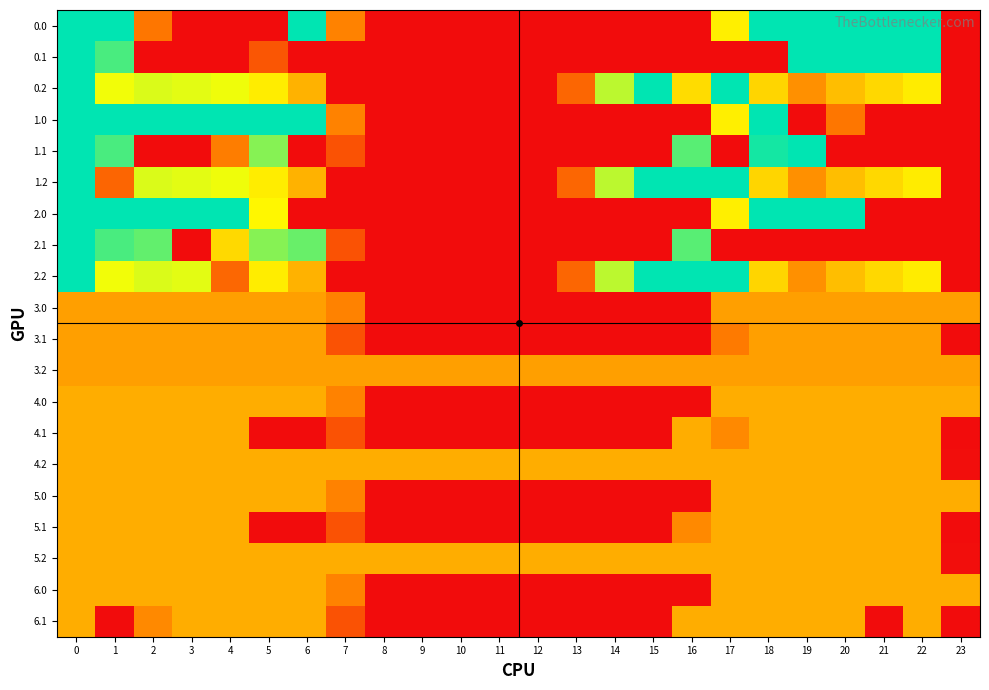

Reading left to right, transcribe all the data shown in this chart.

0.0: 0=400.0	1=400.0	2=122.9	3=0.0	4=0.0	5=0.0	6=400.0	7=136.4	8=0.0	9=0.0	10=0.0	11=0.0	12=0.0	13=0.0	14=0.0	15=0.0	16=0.0	17=250.3	18=400.0	19=400.0	20=400.0	21=400.0	22=400.0	23=0.0
0.1: 0=400.0	1=361.1	2=0.0	3=0.0	4=0.0	5=85.2	6=0.0	7=0.0	8=0.0	9=0.0	10=0.0	11=0.0	12=0.0	13=0.0	14=0.0	15=0.0	16=0.0	17=0.0	18=0.0	19=399.7	20=400.0	21=400.0	22=400.0	23=0.0
0.2: 0=400.0	1=272.7	2=285.5	3=281.0	4=274.4	5=248.1	6=187.1	7=0.0	8=0.0	9=0.0	10=0.0	11=0.0	12=0.0	13=104.4	14=301.9	15=400.0	16=230.9	17=400.0	18=223.1	19=151.1	20=199.2	21=226.4	22=247.4	23=0.0
1.0: 0=400.0	1=400.0	2=400.0	3=400.0	4=400.0	5=400.0	6=400.0	7=136.4	8=0.0	9=0.0	10=0.0	11=0.0	12=0.0	13=0.0	14=0.0	15=0.0	16=0.0	17=250.3	18=400.0	19=0.0	20=122.9	21=0.0	22=0.0	23=0.0
1.1: 0=400.0	1=361.1	2=0.0	3=0.0	4=131.9	5=329.5	6=0.0	7=81.6	8=0.0	9=0.0	10=0.0	11=0.0	12=0.0	13=0.0	14=0.0	15=0.0	16=353.7	17=0.0	18=388.5	19=399.7	20=0.0	21=0.0	22=0.0	23=0.0
1.2: 0=400.0	1=103.7	2=285.5	3=281.0	4=274.4	5=248.1	6=187.1	7=0.0	8=0.0	9=0.0	10=0.0	11=0.0	12=0.0	13=104.4	14=301.9	15=400.0	16=400.0	17=400.0	18=223.1	19=151.1	20=199.2	21=226.4	22=247.4	23=0.0
2.0: 0=400.0	1=400.0	2=400.0	3=400.0	4=400.0	5=259.3	6=0.0	7=0.0	8=0.0	9=0.0	10=0.0	11=0.0	12=0.0	13=0.0	14=0.0	15=0.0	16=0.0	17=250.3	18=400.0	19=400.0	20=400.0	21=0.0	22=0.0	23=0.0
2.1: 0=400.0	1=361.1	2=347.9	3=0.0	4=226.9	5=329.5	6=345.2	7=81.6	8=0.0	9=0.0	10=0.0	11=0.0	12=0.0	13=0.0	14=0.0	15=0.0	16=353.7	17=0.0	18=0.0	19=0.0	20=0.0	21=0.0	22=0.0	23=0.0
2.2: 0=400.0	1=272.7	2=285.5	3=281.0	4=105.3	5=248.1	6=187.1	7=0.0	8=0.0	9=0.0	10=0.0	11=0.0	12=0.0	13=104.4	14=301.9	15=400.0	16=400.0	17=400.0	18=223.1	19=151.1	20=199.2	21=226.4	22=247.4	23=0.0
3.0: 0=167.0	1=167.0	2=167.0	3=167.0	4=167.0	5=167.0	6=167.0	7=136.4	8=0.0	9=0.0	10=0.0	11=0.0	12=0.0	13=0.0	14=0.0	15=0.0	16=0.0	17=167.0	18=167.0	19=167.0	20=167.0	21=167.0	22=167.0	23=167.0
3.1: 0=167.0	1=167.0	2=167.0	3=167.0	4=167.0	5=167.0	6=167.0	7=81.6	8=0.0	9=0.0	10=0.0	11=0.0	12=0.0	13=0.0	14=0.0	15=0.0	16=0.0	17=127.4	18=167.0	19=167.0	20=167.0	21=167.0	22=167.0	23=0.0
3.2: 0=167.0	1=167.0	2=167.0	3=167.0	4=167.0	5=167.0	6=167.0	7=167.0	8=167.0	9=167.0	10=167.0	11=167.0	12=167.0	13=167.0	14=167.0	15=167.0	16=167.0	17=167.0	18=167.0	19=167.0	20=167.0	21=167.0	22=167.0	23=167.0
4.0: 0=182.0	1=182.0	2=182.0	3=182.0	4=182.0	5=182.0	6=182.0	7=136.4	8=0.0	9=0.0	10=0.0	11=0.0	12=0.0	13=0.0	14=0.0	15=0.0	16=0.0	17=182.0	18=182.0	19=182.0	20=182.0	21=182.0	22=182.0	23=182.0
4.1: 0=182.0	1=182.0	2=182.0	3=182.0	4=182.0	5=0.0	6=0.0	7=81.6	8=0.0	9=0.0	10=0.0	11=0.0	12=0.0	13=0.0	14=0.0	15=0.0	16=182.0	17=144.4	18=182.0	19=182.0	20=182.0	21=182.0	22=182.0	23=0.0
4.2: 0=182.0	1=182.0	2=182.0	3=182.0	4=182.0	5=182.0	6=182.0	7=182.0	8=182.0	9=182.0	10=182.0	11=182.0	12=182.0	13=182.0	14=182.0	15=182.0	16=182.0	17=182.0	18=182.0	19=182.0	20=182.0	21=182.0	22=182.0	23=2.5
5.0: 0=182.0	1=182.0	2=182.0	3=182.0	4=182.0	5=182.0	6=182.0	7=136.4	8=0.0	9=0.0	10=0.0	11=0.0	12=0.0	13=0.0	14=0.0	15=0.0	16=0.0	17=182.0	18=182.0	19=182.0	20=182.0	21=182.0	22=182.0	23=182.0
5.1: 0=182.0	1=182.0	2=182.0	3=182.0	4=182.0	5=0.0	6=0.0	7=81.6	8=0.0	9=0.0	10=0.0	11=0.0	12=0.0	13=0.0	14=0.0	15=0.0	16=144.4	17=182.0	18=182.0	19=182.0	20=182.0	21=182.0	22=182.0	23=0.0
5.2: 0=182.0	1=182.0	2=182.0	3=182.0	4=182.0	5=182.0	6=182.0	7=182.0	8=182.0	9=182.0	10=182.0	11=182.0	12=182.0	13=182.0	14=182.0	15=182.0	16=182.0	17=182.0	18=182.0	19=182.0	20=182.0	21=182.0	22=182.0	23=2.5
6.0: 0=182.0	1=182.0	2=182.0	3=182.0	4=182.0	5=182.0	6=182.0	7=136.4	8=0.0	9=0.0	10=0.0	11=0.0	12=0.0	13=0.0	14=0.0	15=0.0	16=0.0	17=182.0	18=182.0	19=182.0	20=182.0	21=182.0	22=182.0	23=182.0
6.1: 0=182.0	1=0.0	2=144.4	3=182.0	4=182.0	5=182.0	6=182.0	7=81.6	8=0.0	9=0.0	10=0.0	11=0.0	12=0.0	13=0.0	14=0.0	15=0.0	16=182.0	17=182.0	18=182.0	19=182.0	20=182.0	21=0.0	22=182.0	23=0.0